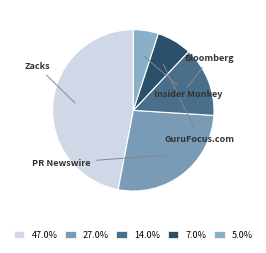

How many segments does this pie chart have?

5